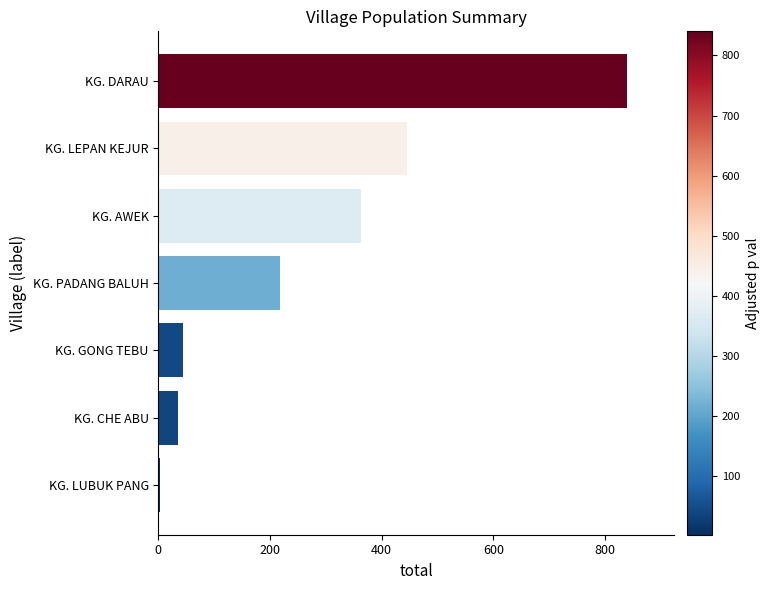

What is the change in value from KG. CHE ABU to KG. PADANG BALUH?

+182